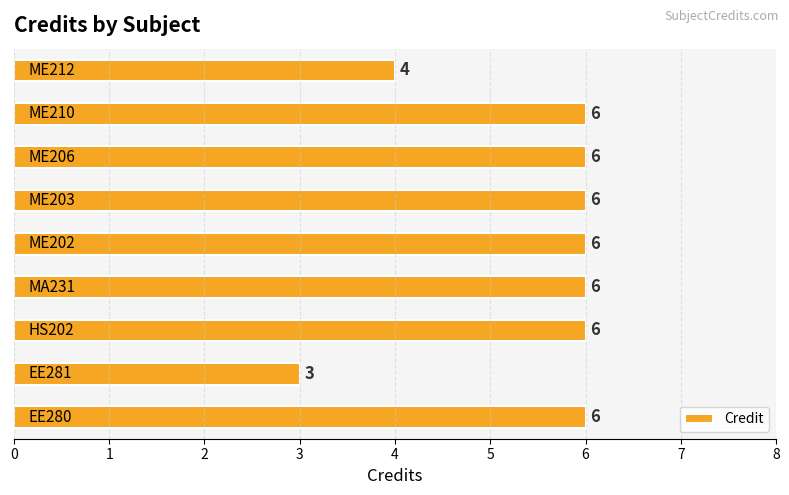

What is the minimum value shown in the chart?

3